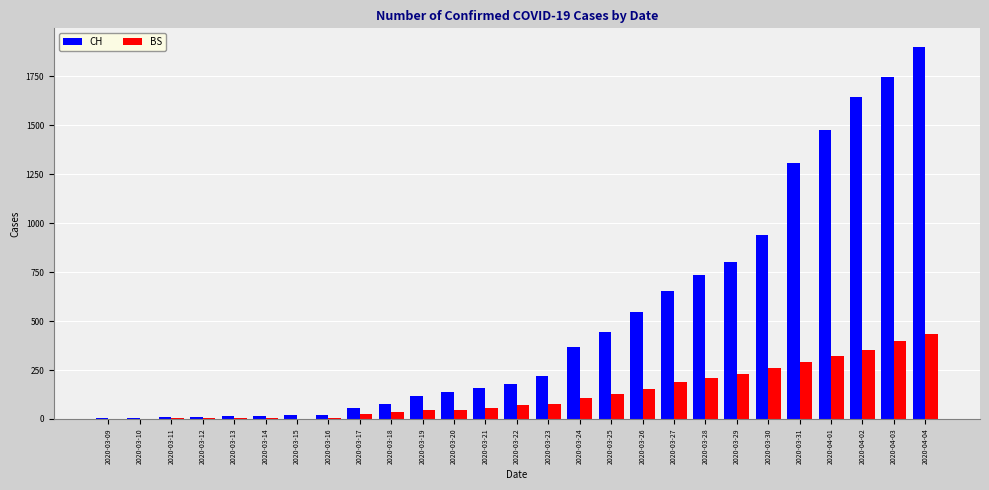

The value of BS at 2020-03-22 is 73. True or false?

True